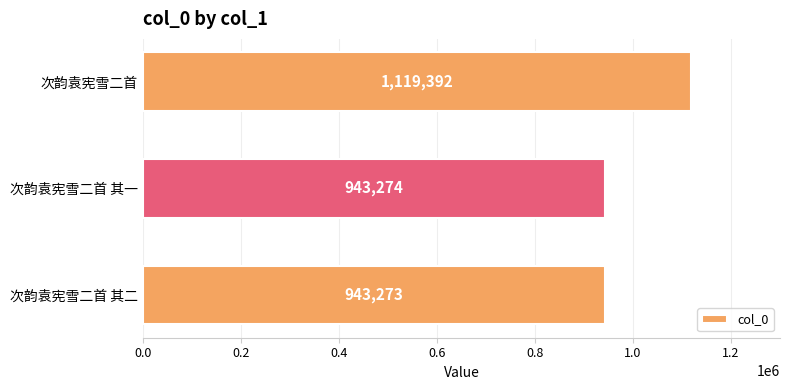

What is the maximum value shown in the chart?

1119392